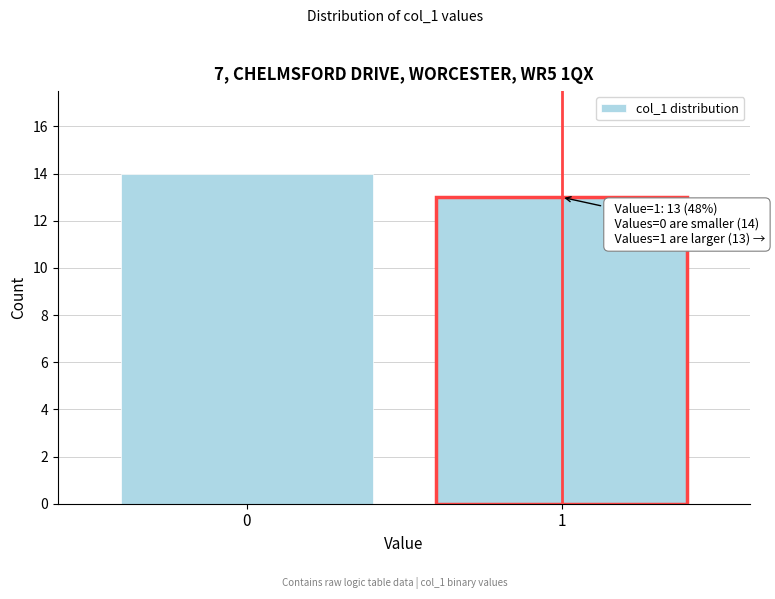

Reading right to left, transcribe all the data shown in this chart.

13	14